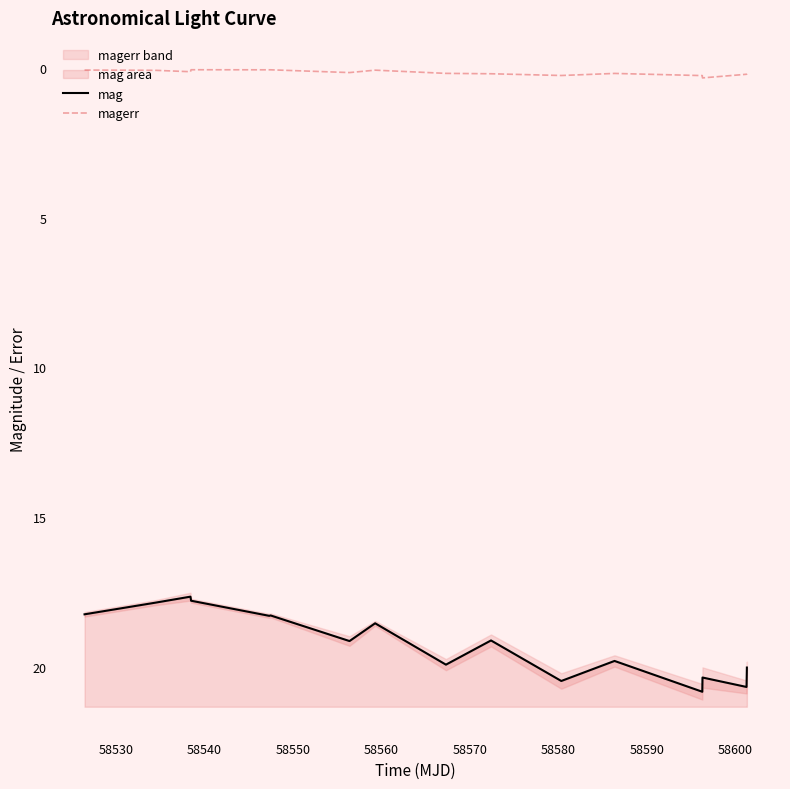

What is the difference between the second highest and minimum values in the magerr series?

0.2